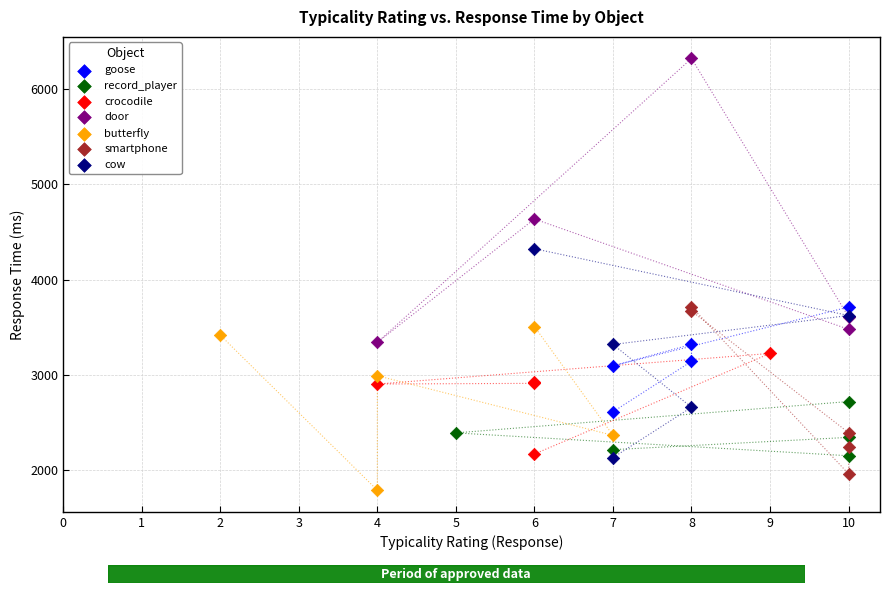

What are all the series names shown in the legend?

goose, record_player, crocodile, door, butterfly, smartphone, cow